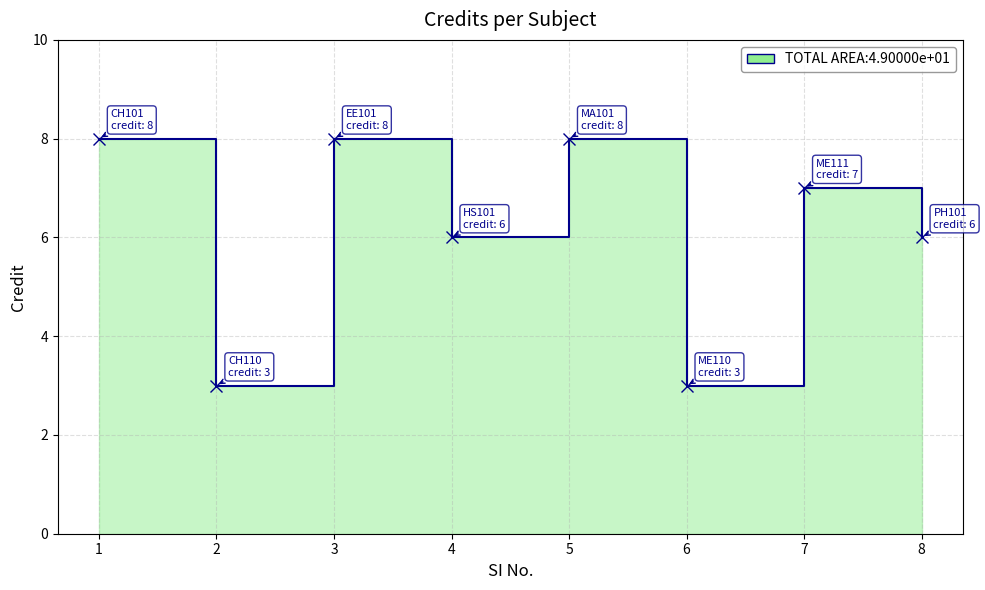

Rank the categories by value from highest to lowest.

1, 3, 5, 7, 4, 8, 2, 6